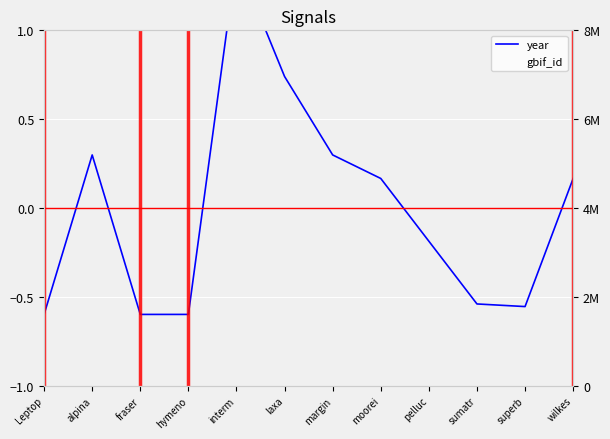

At superb, list the series in order from smallest to largest.

year, gbif_id